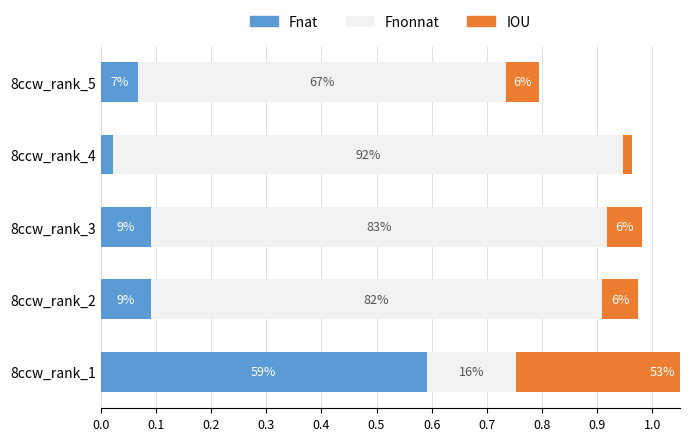

What are all the series names shown in the legend?

Fnat, Fnonnat, IOU